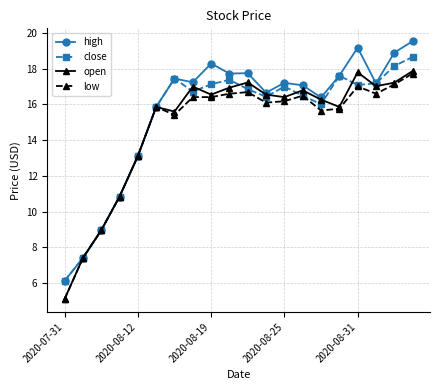

What is the smallest value displayed?

5.1